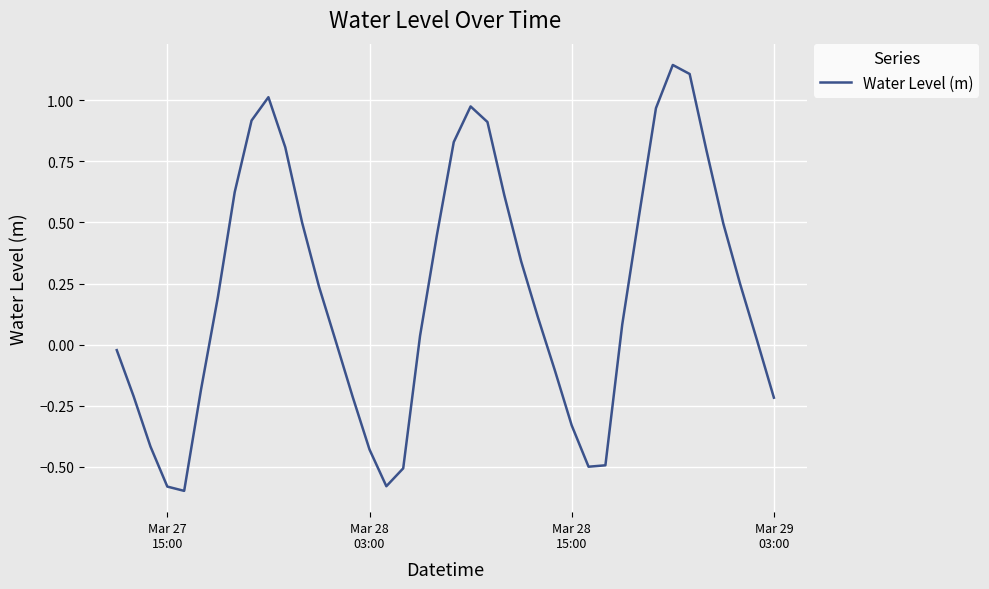

What is the difference between the maximum and minimum values?

1.7